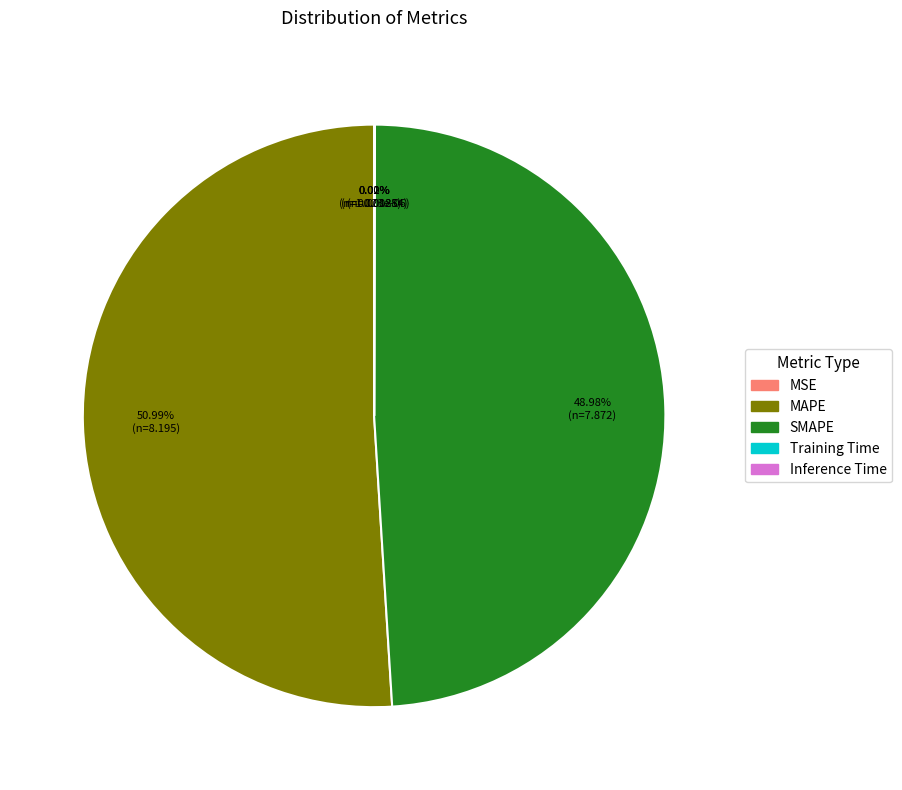

Which slice is the largest?

MAPE